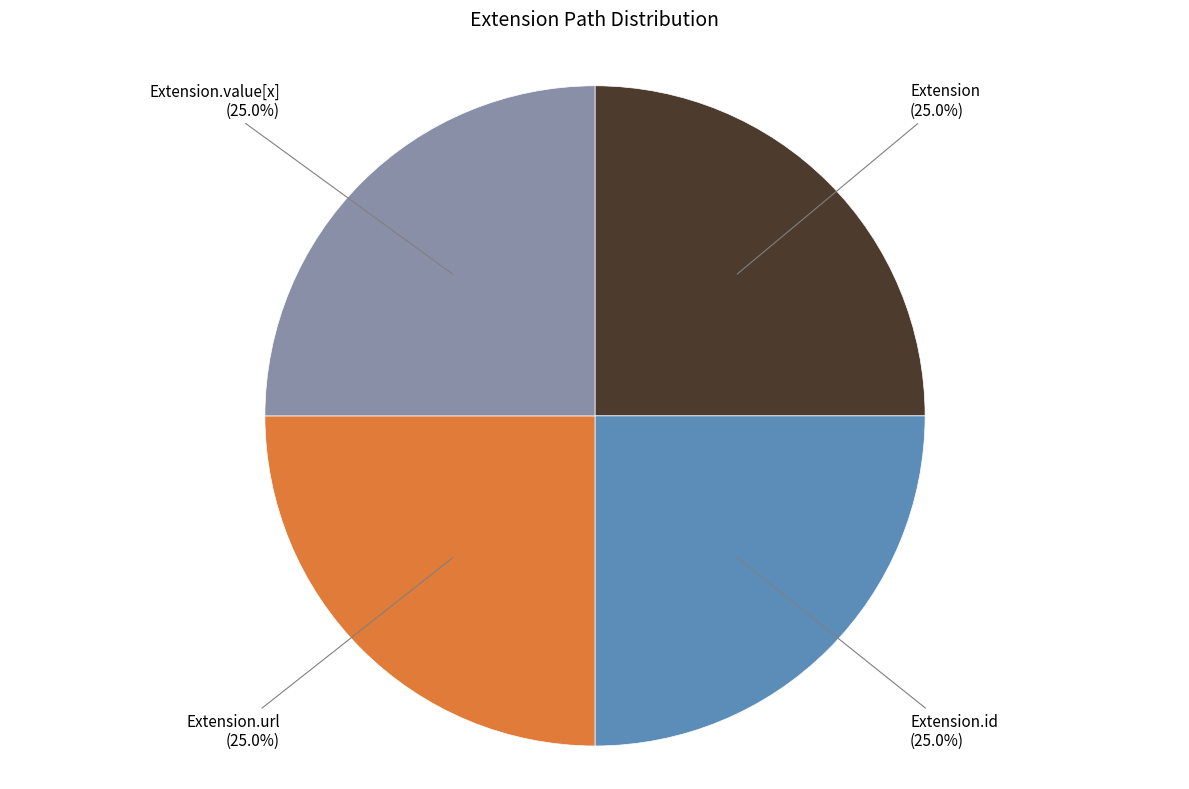

What is the ratio of the value at Extension.id to the value at Extension.url?

1.0